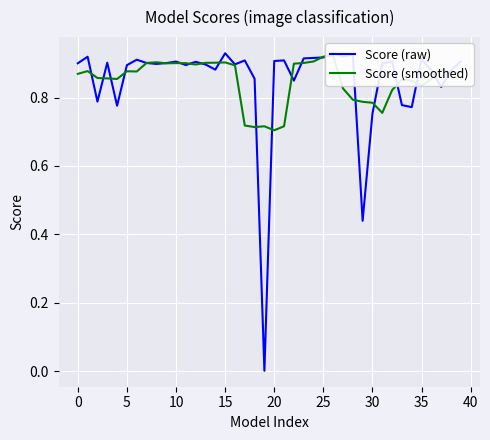

What is the greatest value displayed?

0.9